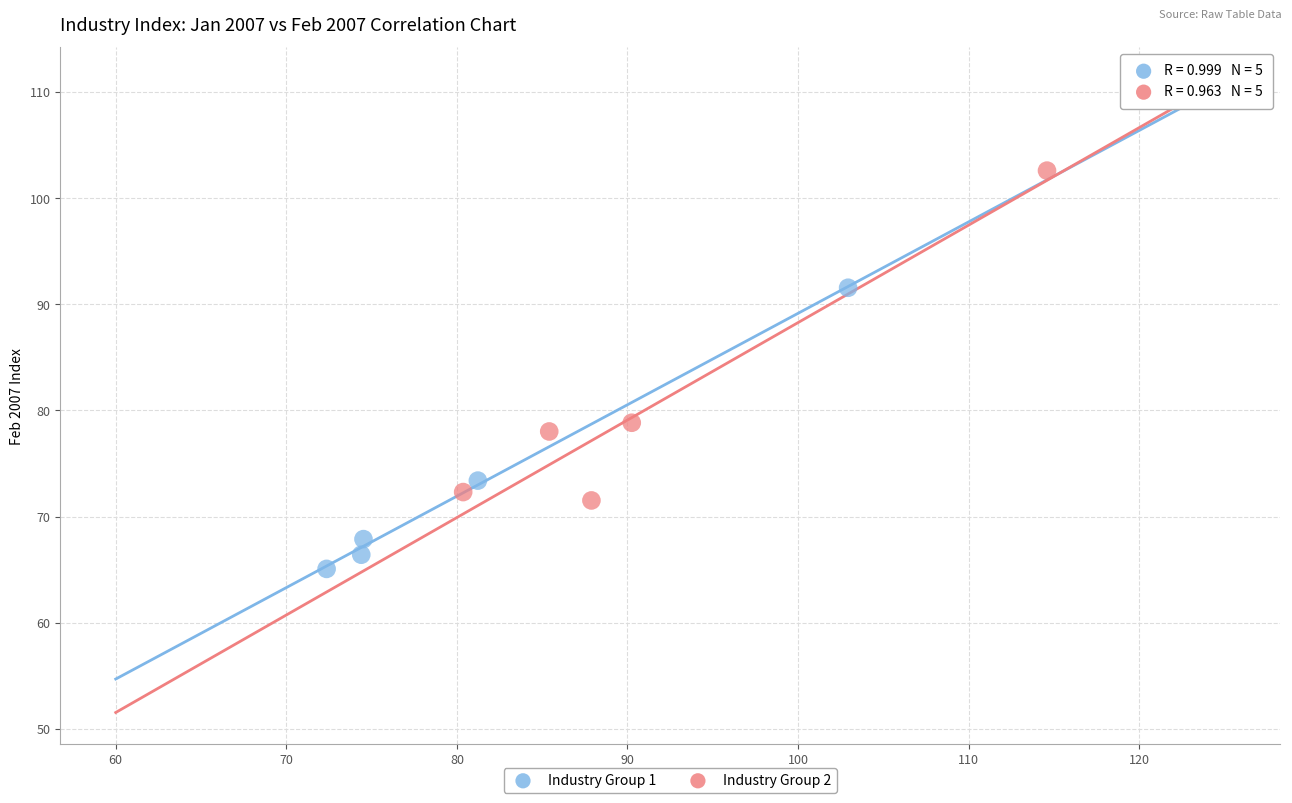

Which series reaches the maximum Y coordinate?

Industry Group 2